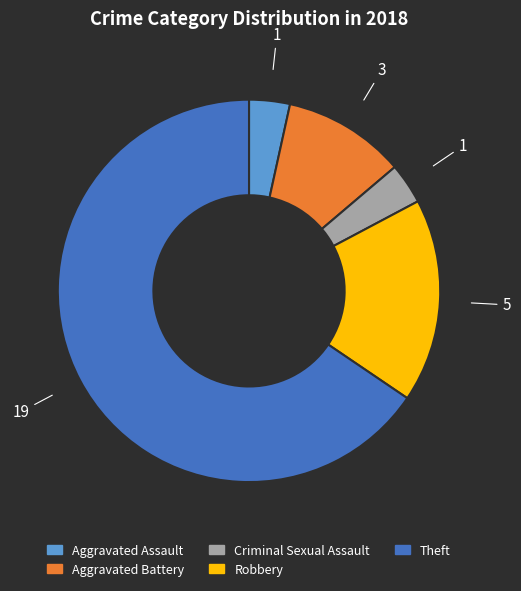

Combined, do Theft and Aggravated Assault account for over 50%?

Yes